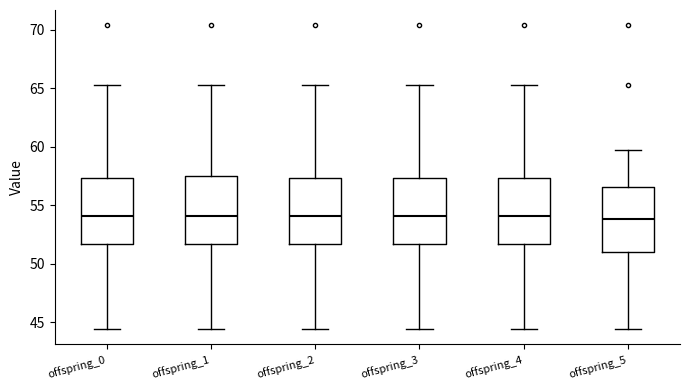

Where is the upper edge of the box for offspring_1 on the y-axis? The values are not printed on the chart, so give them approximately, as read against the axis.

57.5